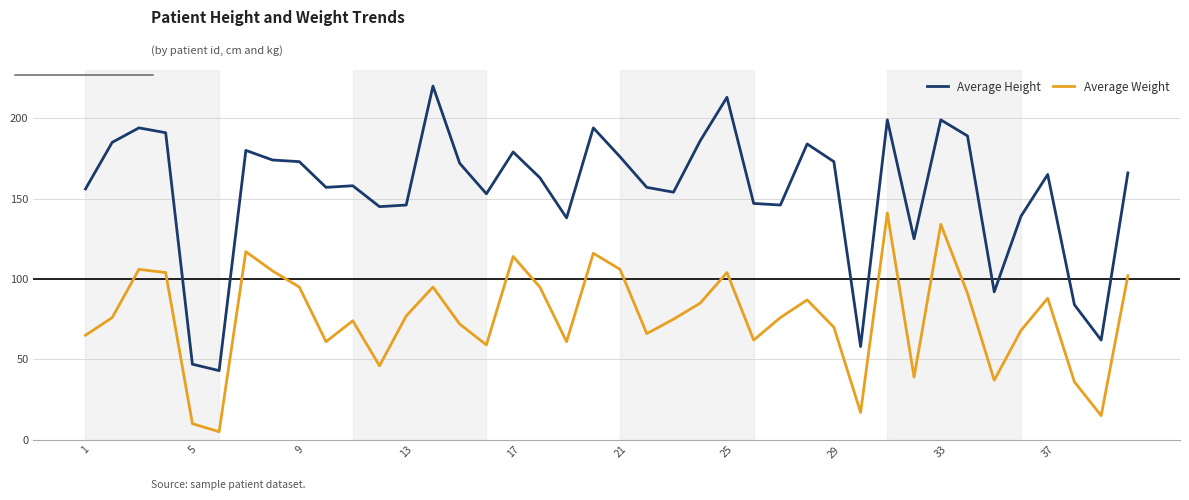

What is the sum of all Average Weight values?

3052